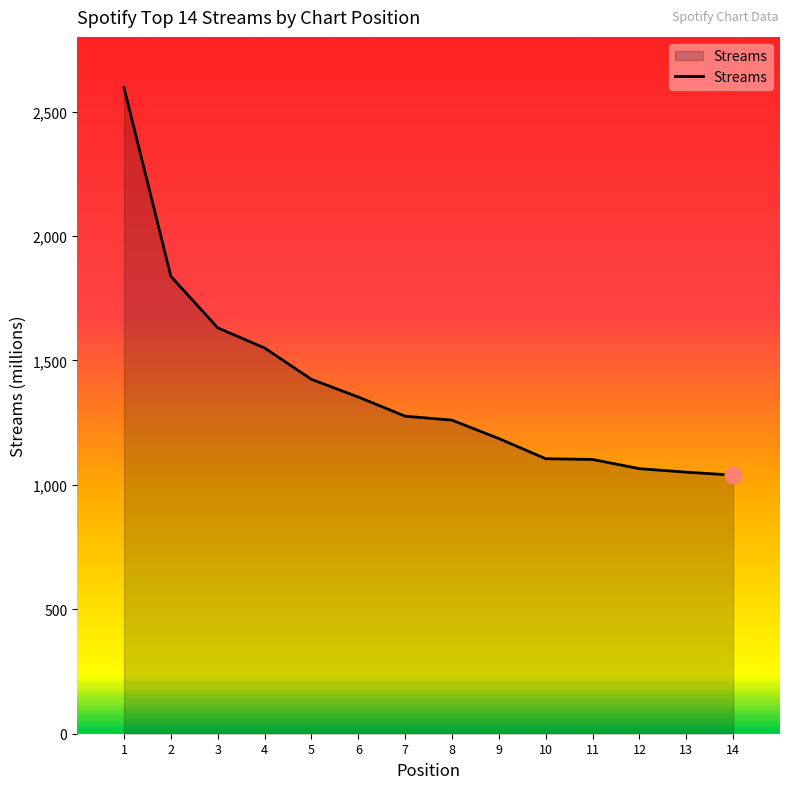

The value at 4 is 1550. True or false?

True